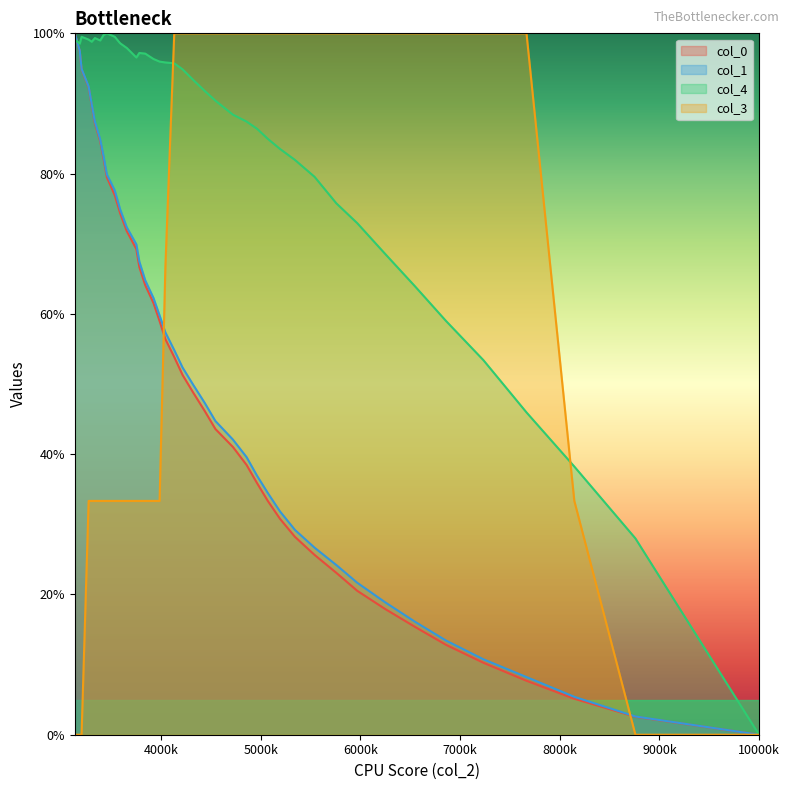

True or false: col_3 has more than 2 interior local peaks.

False